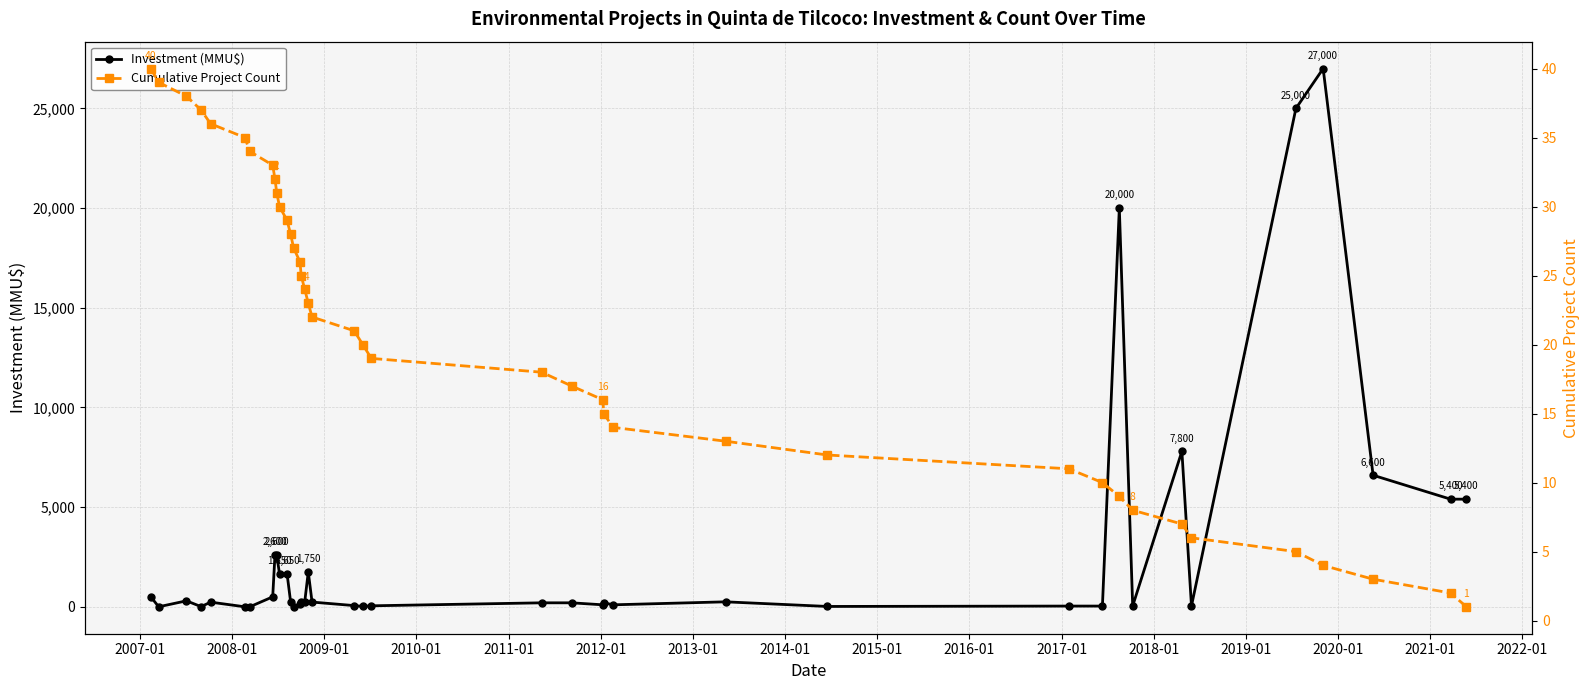

True or false: Investment (MMU$) has more than 1 interior local peaks.

True